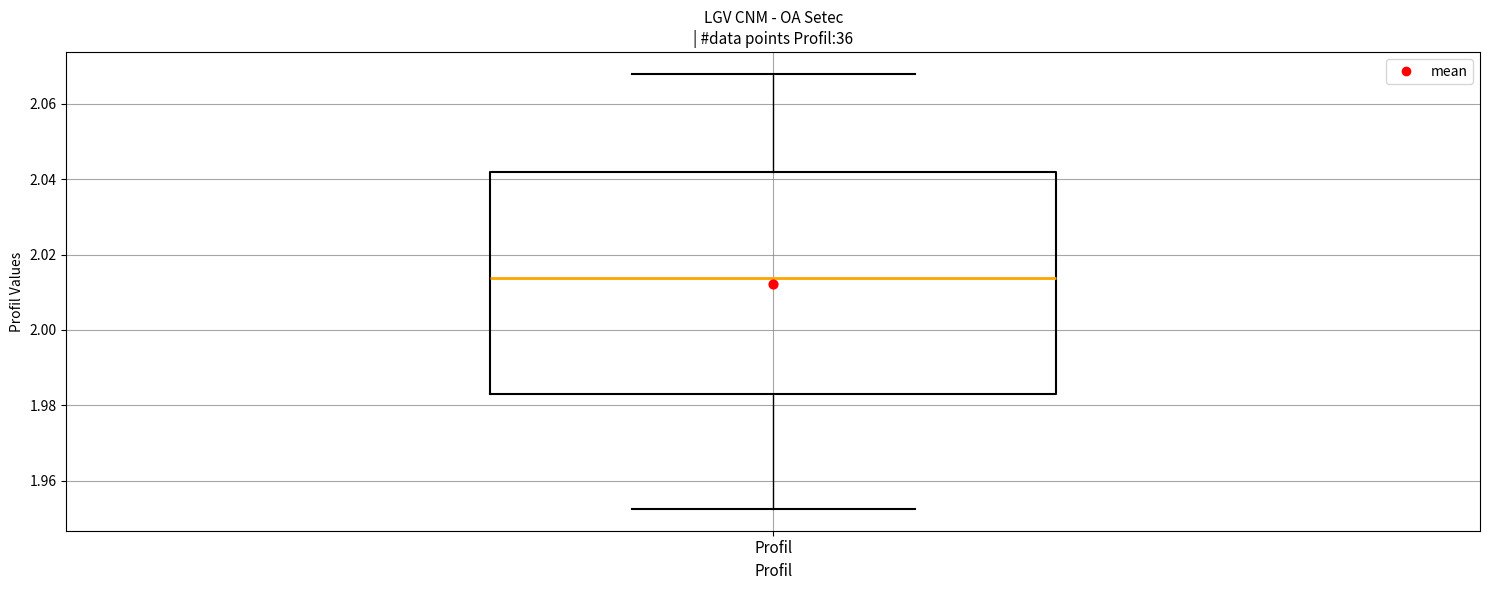

Read this box plot against the y-axis: the position of the median line, the range covered by the box, and the ends of both whiskers. The values are not printed on the chart, so give them approximately, as read against the axis.

median 2.014, box 1.984 to 2.042, whiskers 1.952 to 2.068